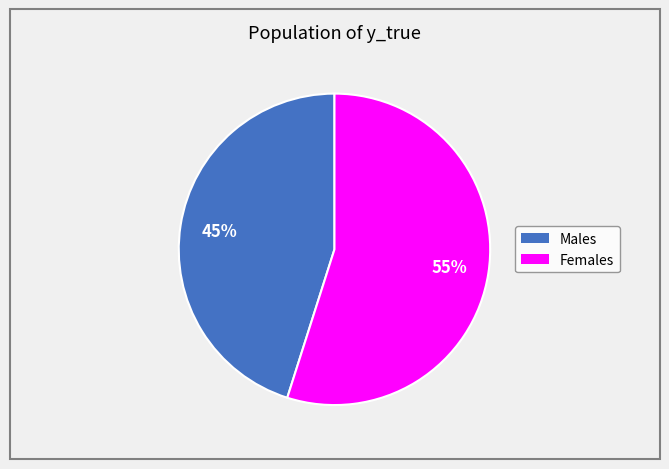

What is the ratio of the value at Males to the value at Females?

0.8